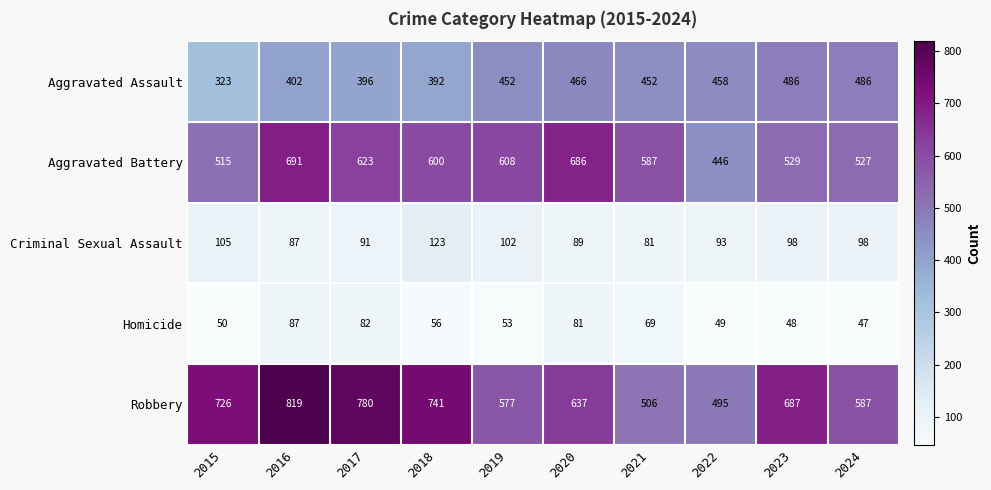

Which series changed the most between 2016 and 2020?

Robbery